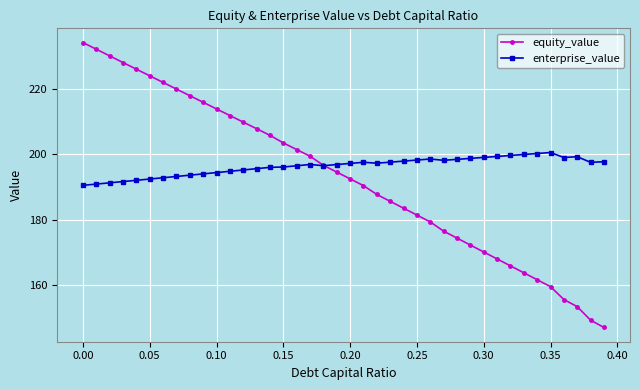

List the series in order of their peak value, highest first.

equity_value, enterprise_value